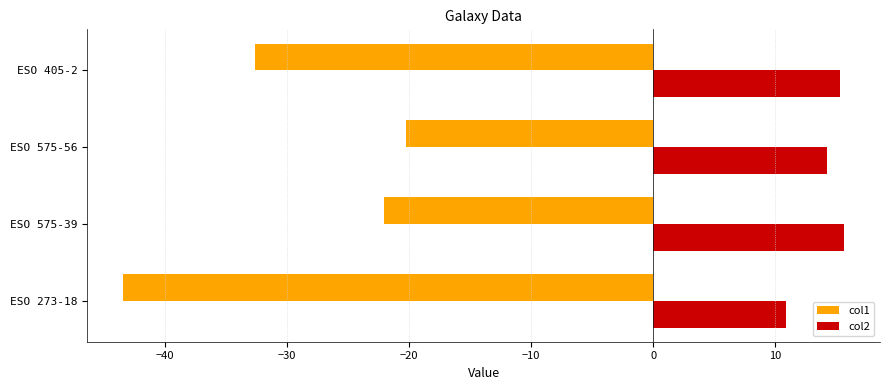

Rank the series at ESO 405-2 from lowest to highest value.

col1, col2